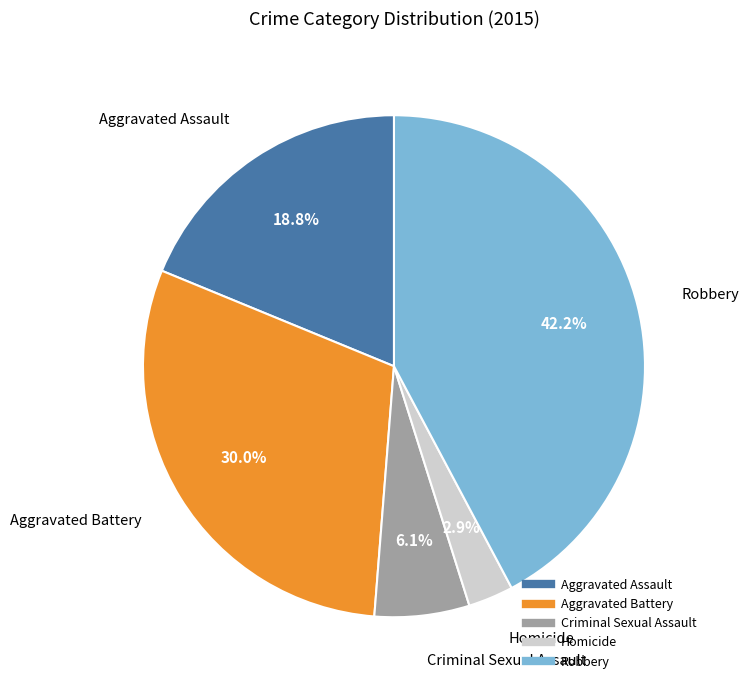

The Aggravated Battery slice represents 20% of the pie. True or false?

False